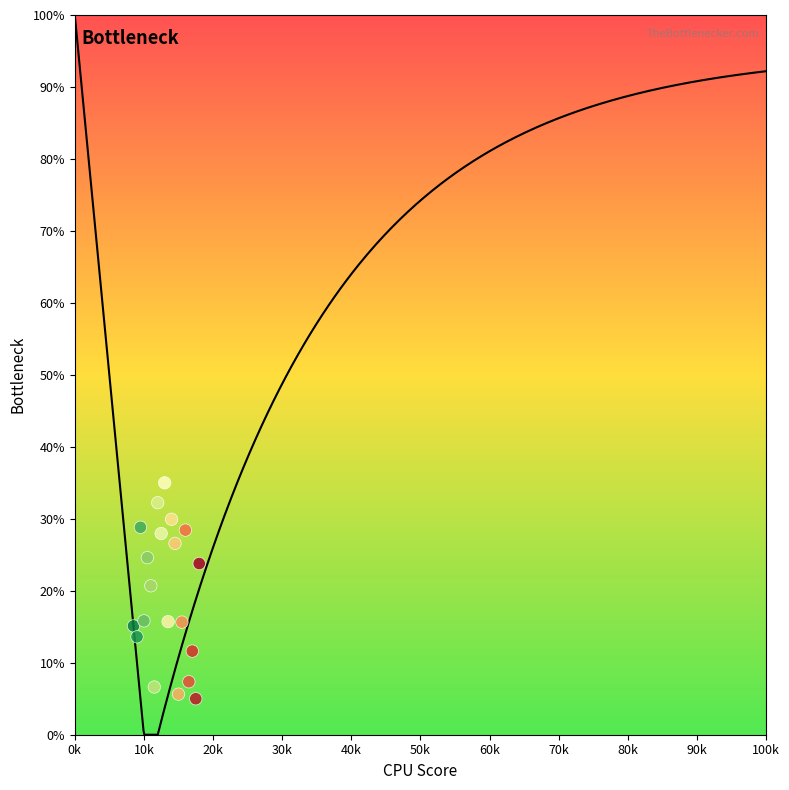

What is the range of Y values (max minus min)?

30.0